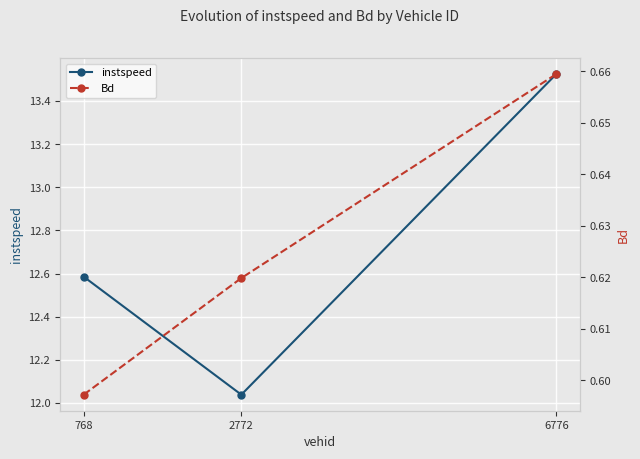

What is the difference between the maximum and minimum values in the Bd series?

0.1